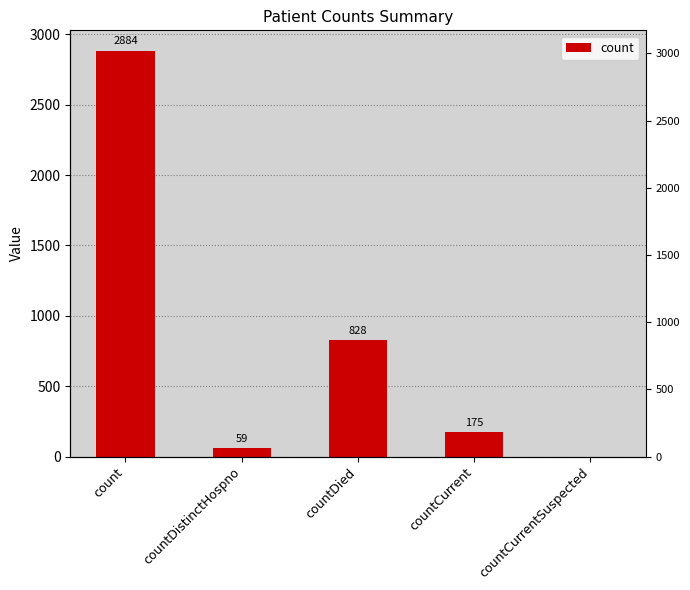

What is the label of the 5th bar from the left?

countCurrentSuspected